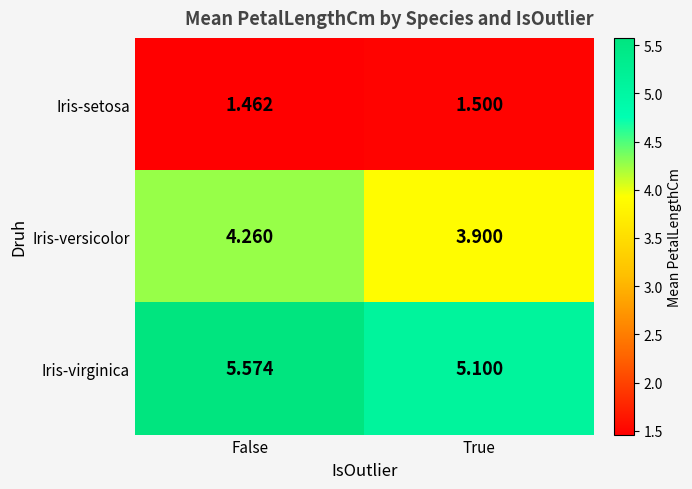

Which series has the largest range (max minus min)?

Iris-virginica